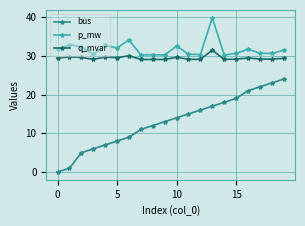

Which series has the largest total across all categories?

p_mw